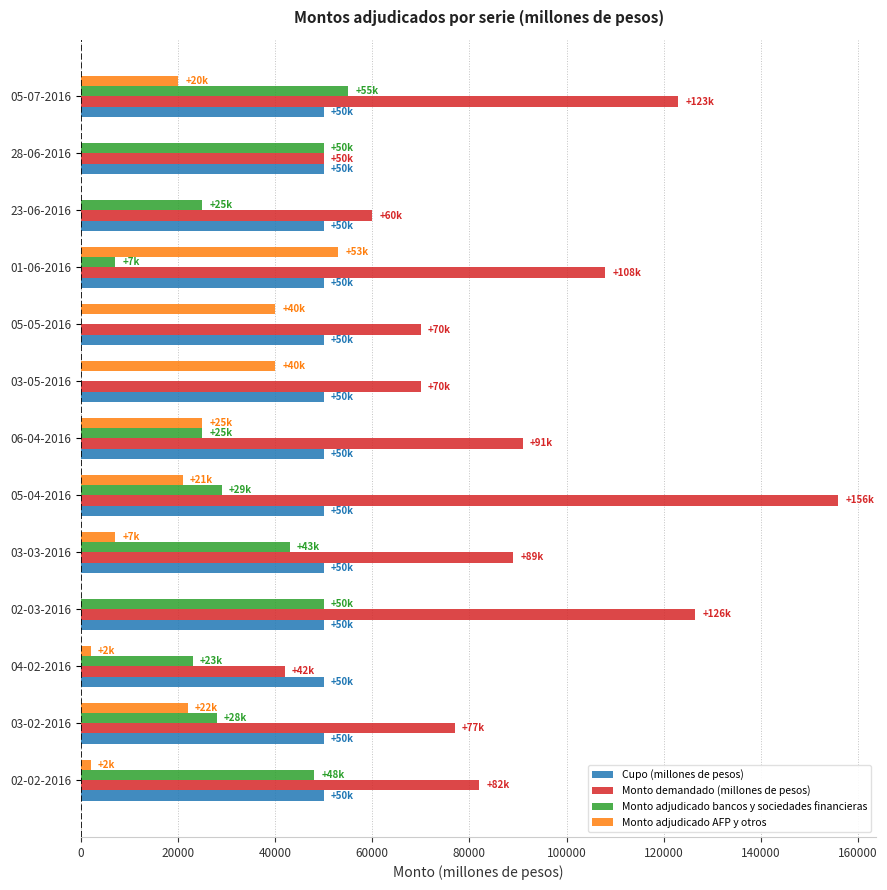

Which series has the largest total across all categories?

Monto demandado (millones de pesos)